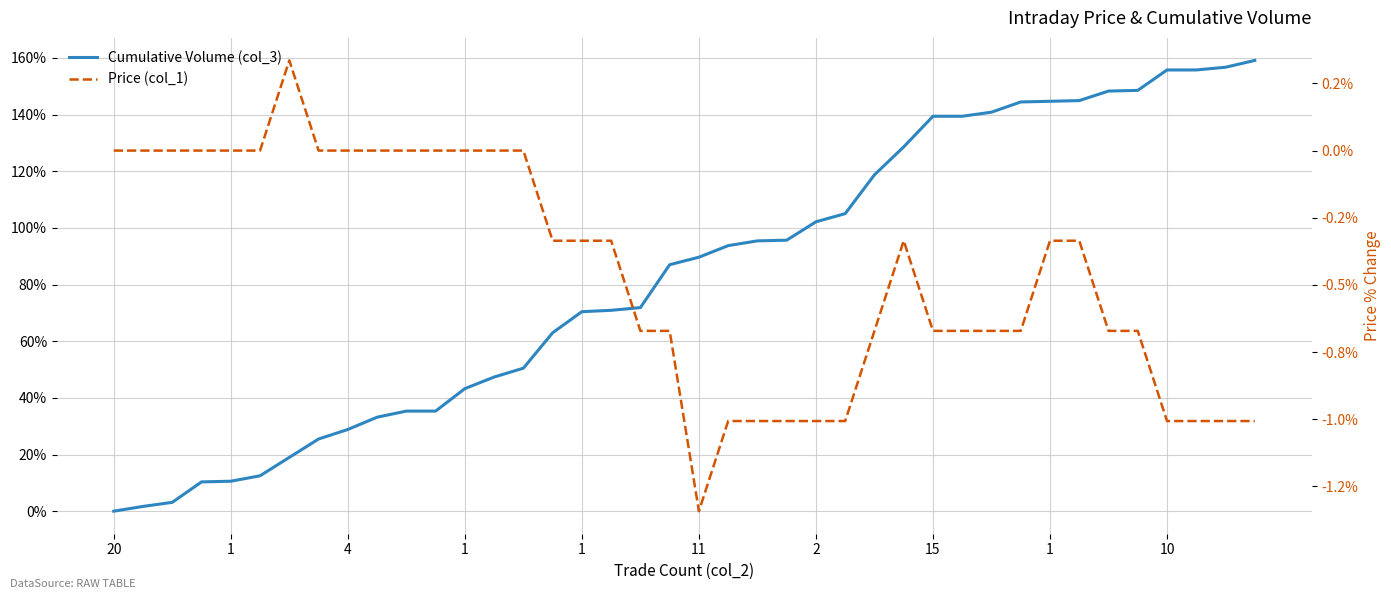

What is the sum of all Price (col_1) values?

-18.1